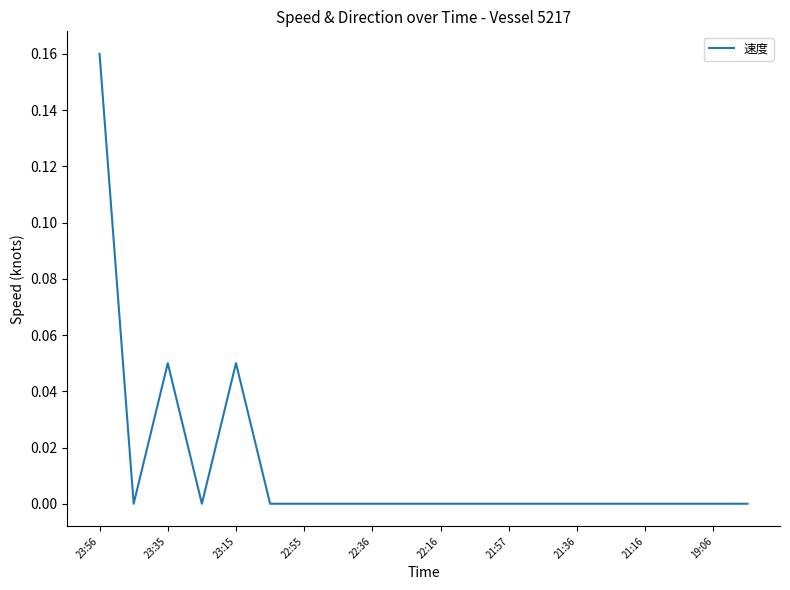

Does the chart have visible grid lines?

No